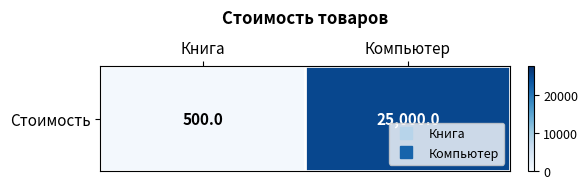

Rank the categories by value from lowest to highest.

Книга, Компьютер